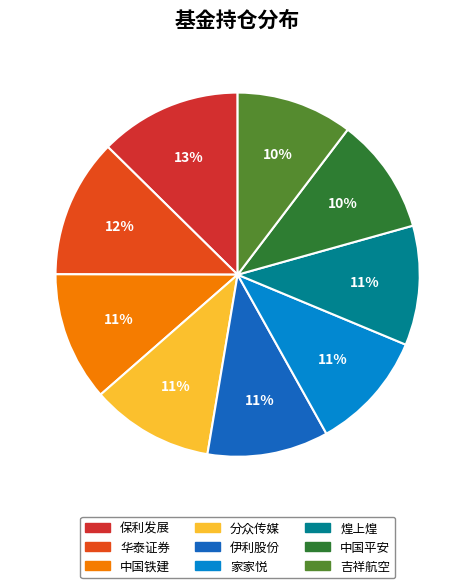

True or false: 吉祥航空 accounts for 1% of the total.

False